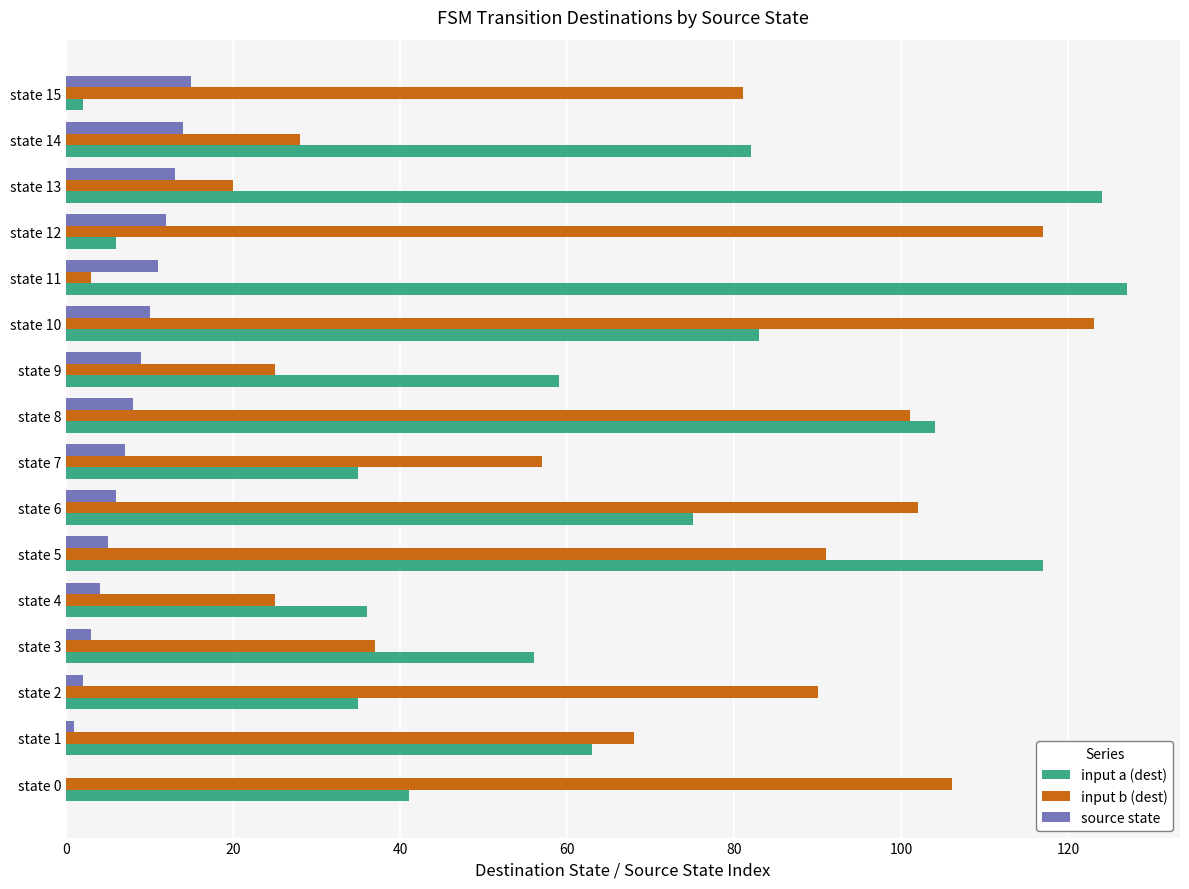

What is the greatest value displayed?

127